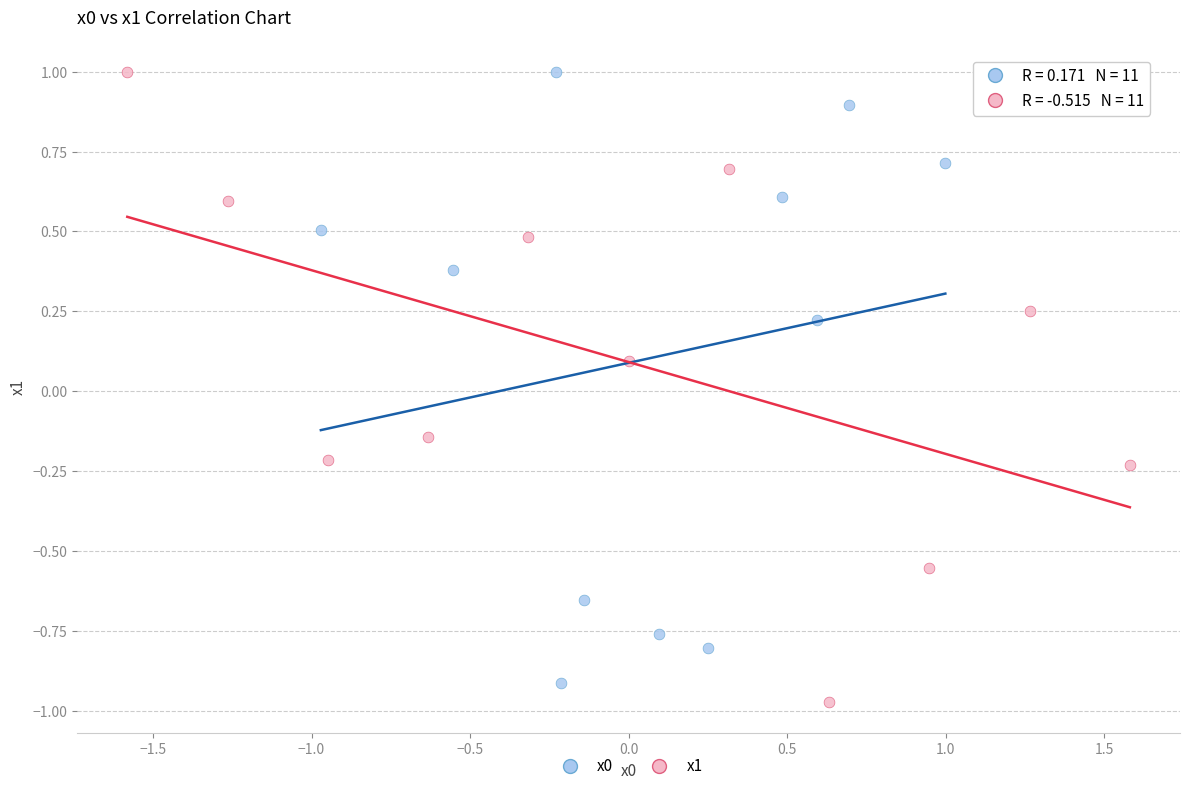

Which series has the widest spread of Y values?

x1